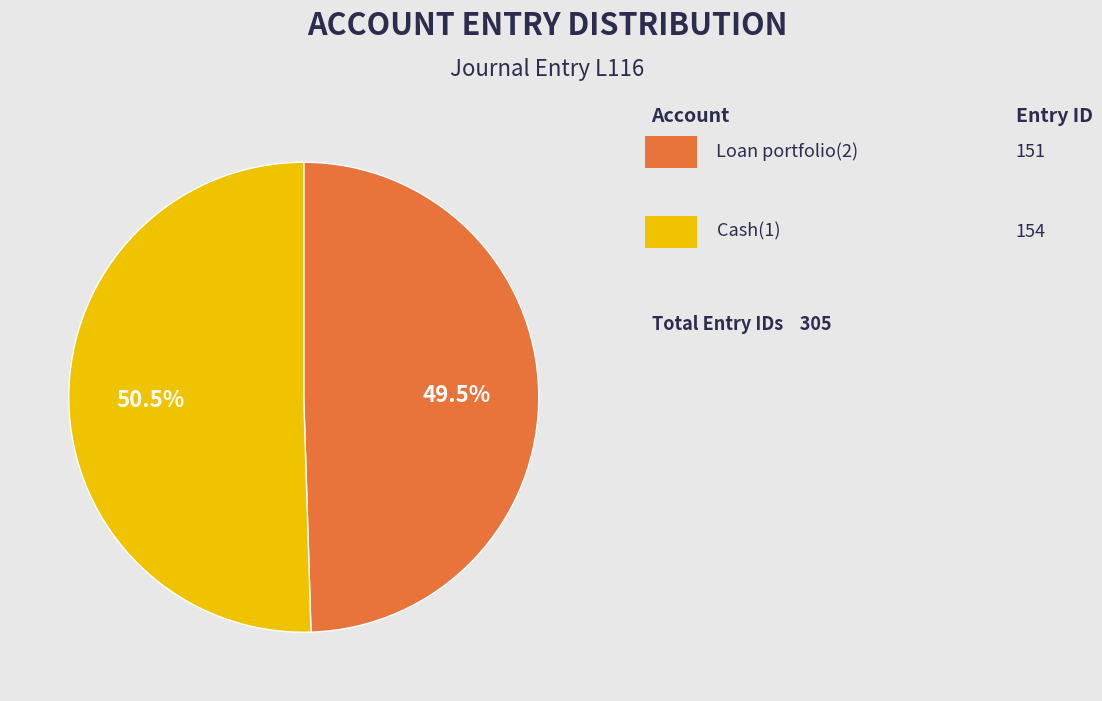

Does any single category account for the majority?

Yes